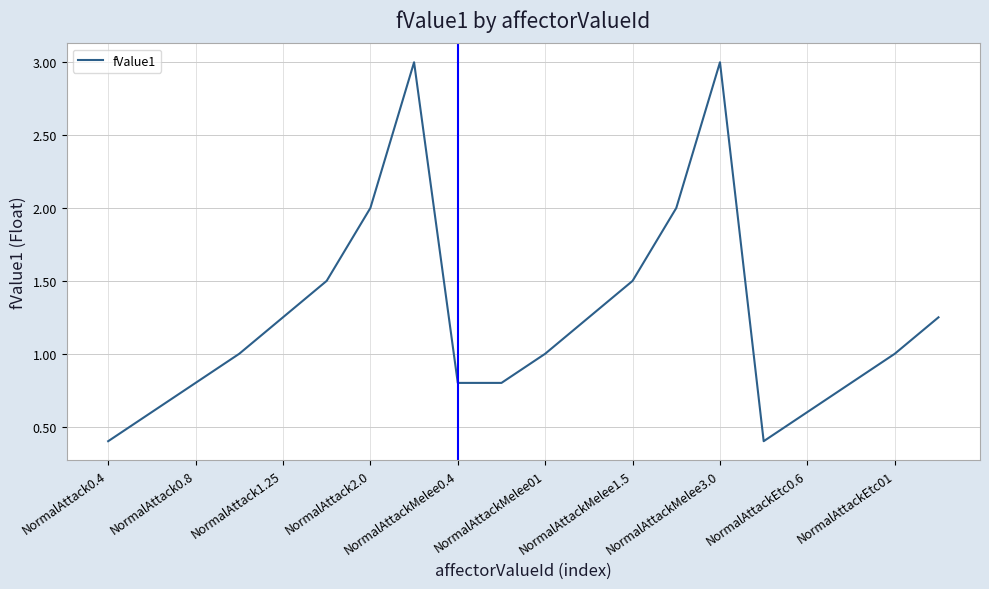

What is the maximum value shown in the chart?

3.0